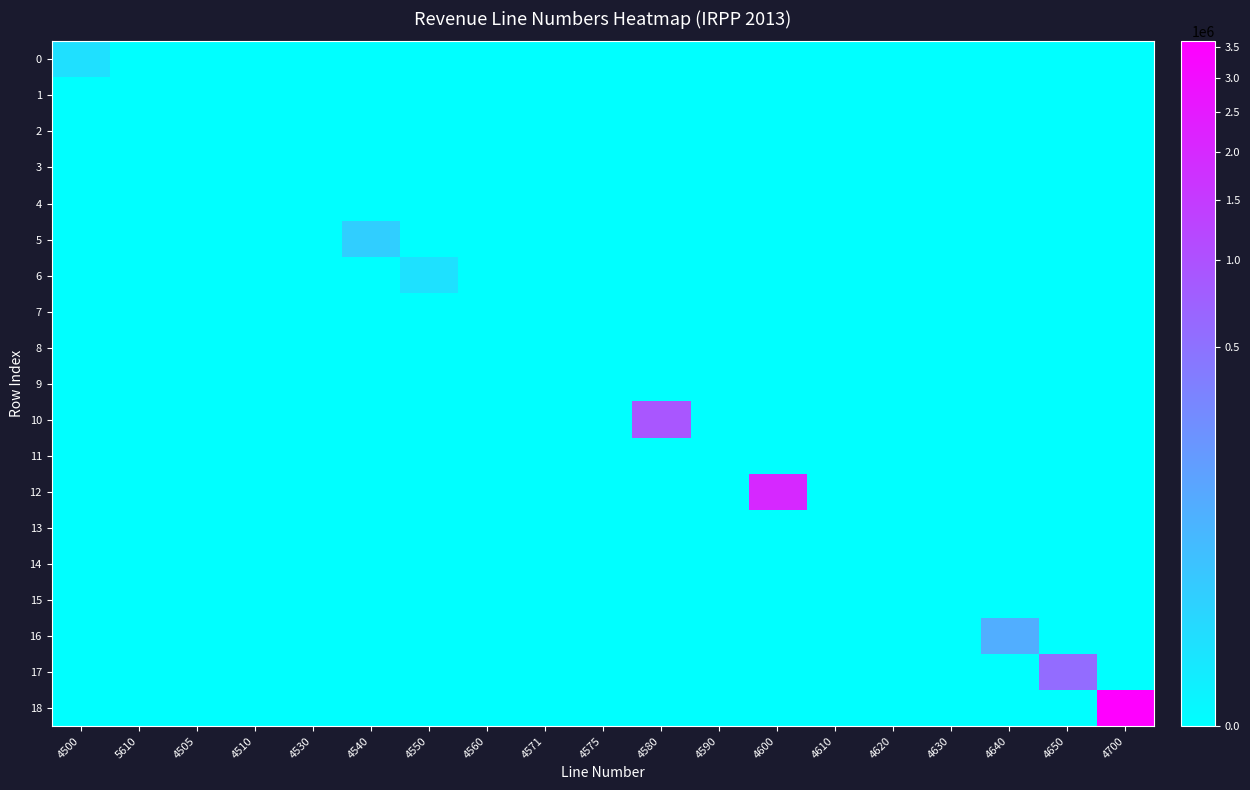

Which series has the largest total across all categories?

18